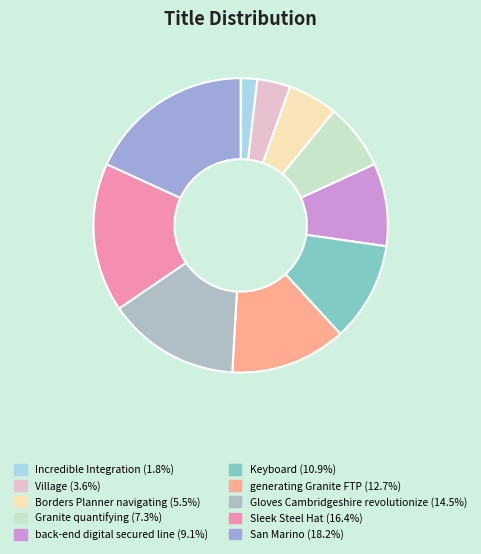

Approximately how many times larger is the value at Granite quantifying compared to Keyboard?

0.7